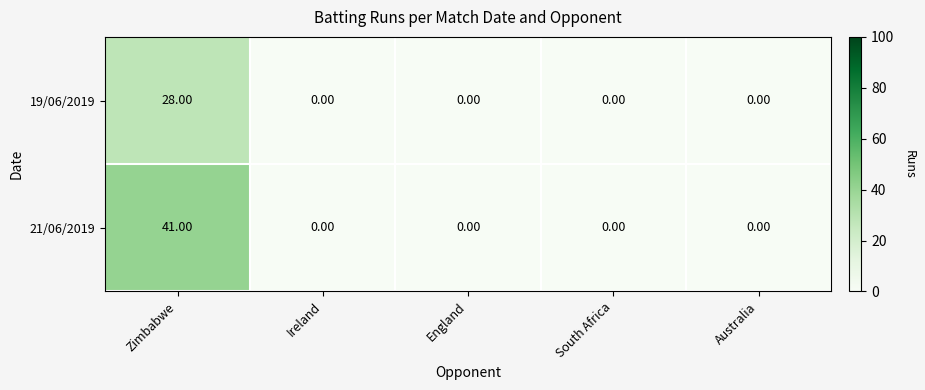

Which series has the widest spread of values?

21/06/2019